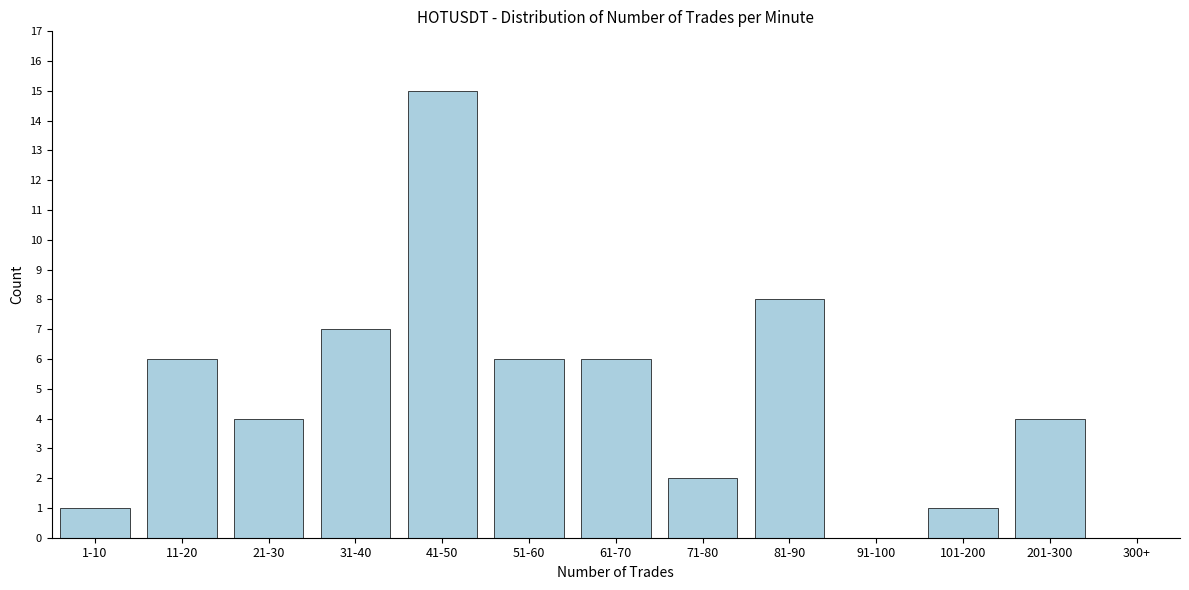

Reading left to right, extract all data points from this chart.

1-10=1	11-20=6	21-30=4	31-40=7	41-50=15	51-60=6	61-70=6	71-80=2	81-90=8	91-100=0	101-200=1	201-300=4	300+=0